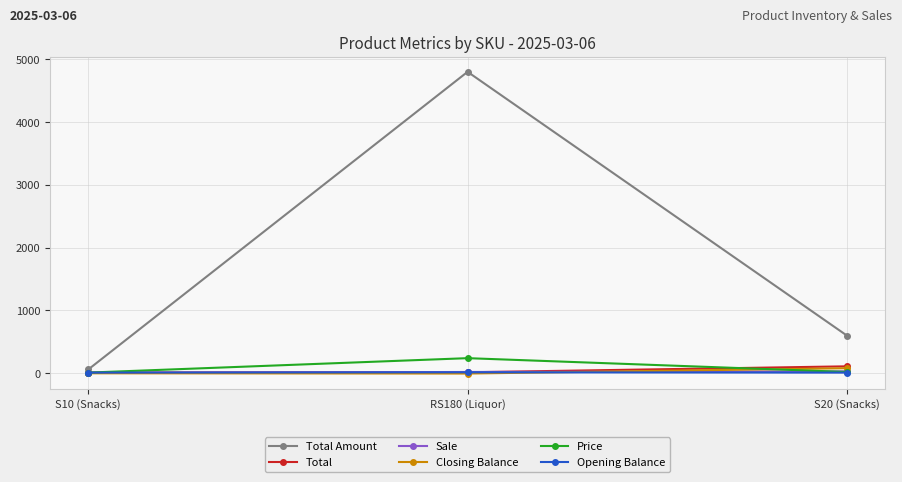

Count the Sale values in the range 6 to 30.

3